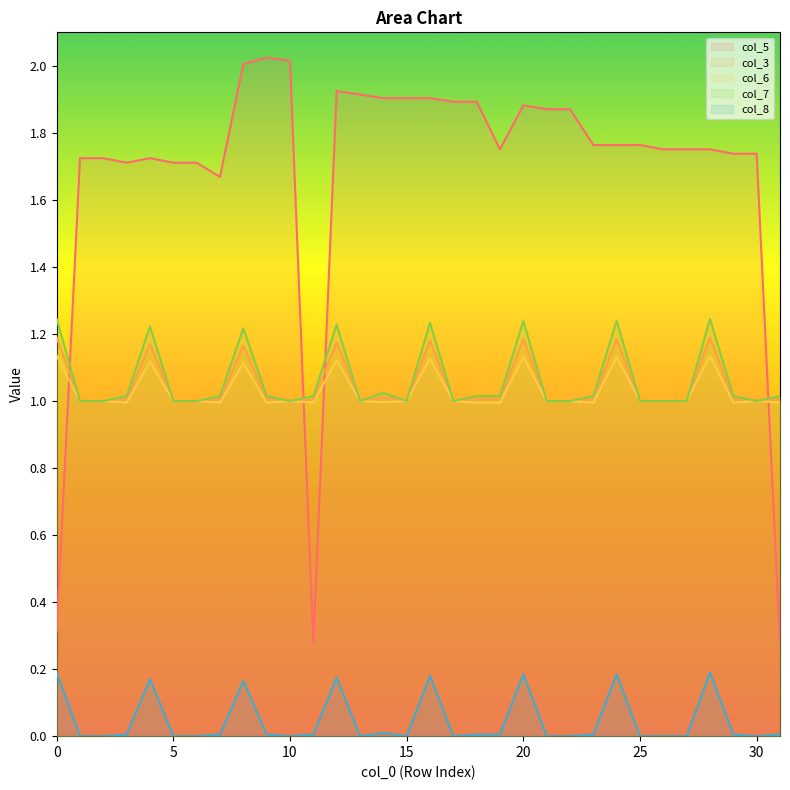

True or false: col_5 has more than 2 points higher than both neighbors.

True